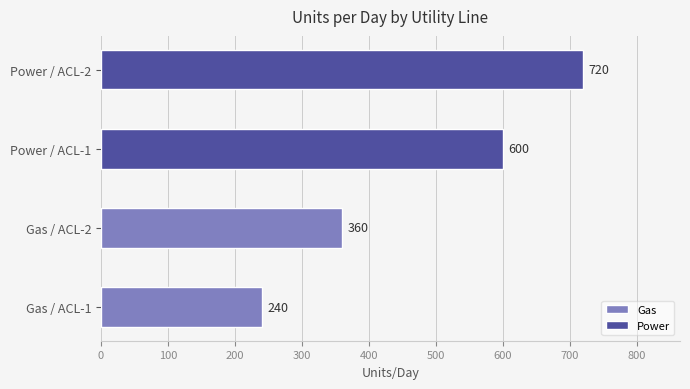

How many Gas values are between 240 and 360?

2